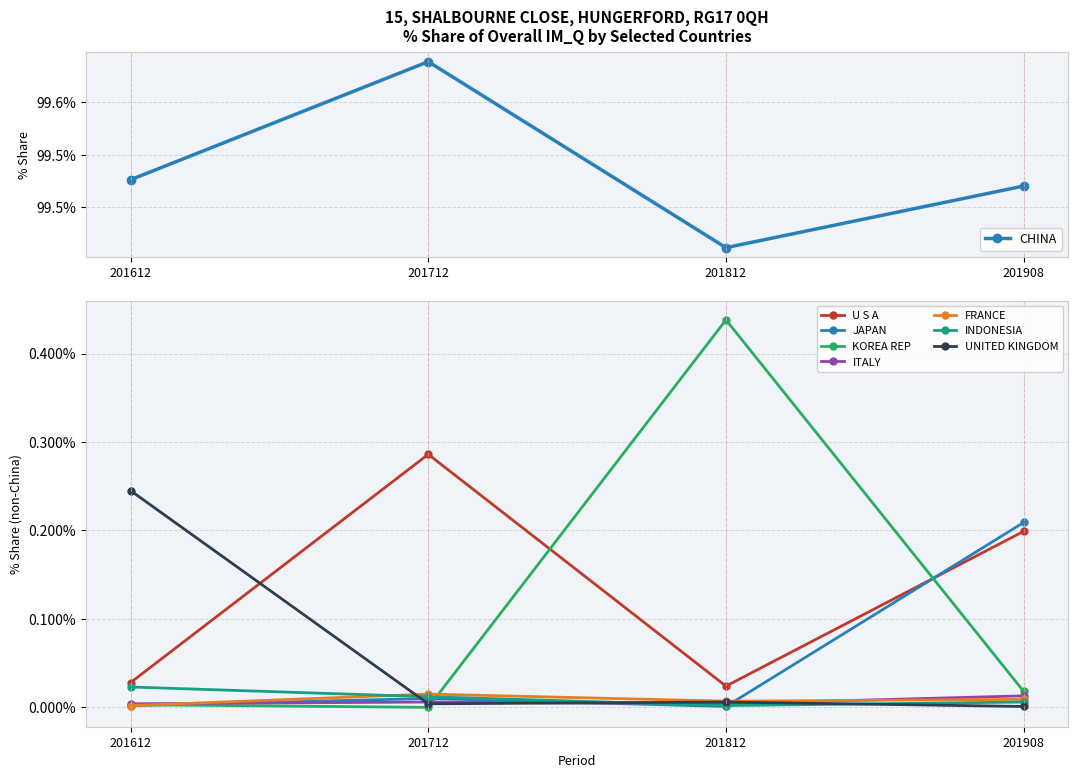

Is it true that JAPAN equals 0.0 at 201612?

True